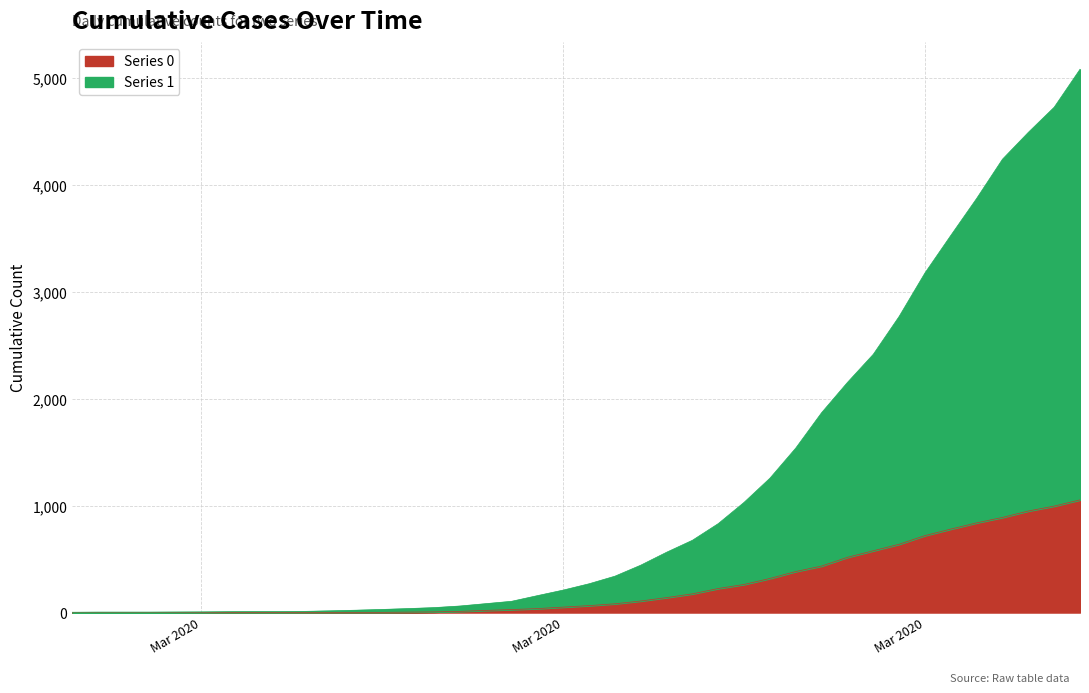

Reading left to right, transcribe all the data shown in this chart.

Series 0: 0	0	0	0	0	0	0	0	0	1	2	2	2	4	6	11	20	28	37	51	65	82	108	140	175	225	263	319	384	435	517	578	639	720	781	839	890	950	996	1054
Series 1: 3	4	4	4	5	6	8	9	9	10	14	20	27	33	40	50	63	77	121	159	204	258	335	424	501	607	768	938	1155	1435	1636	1838	2131	2457	2747	3035	3351	3542	3731	4028